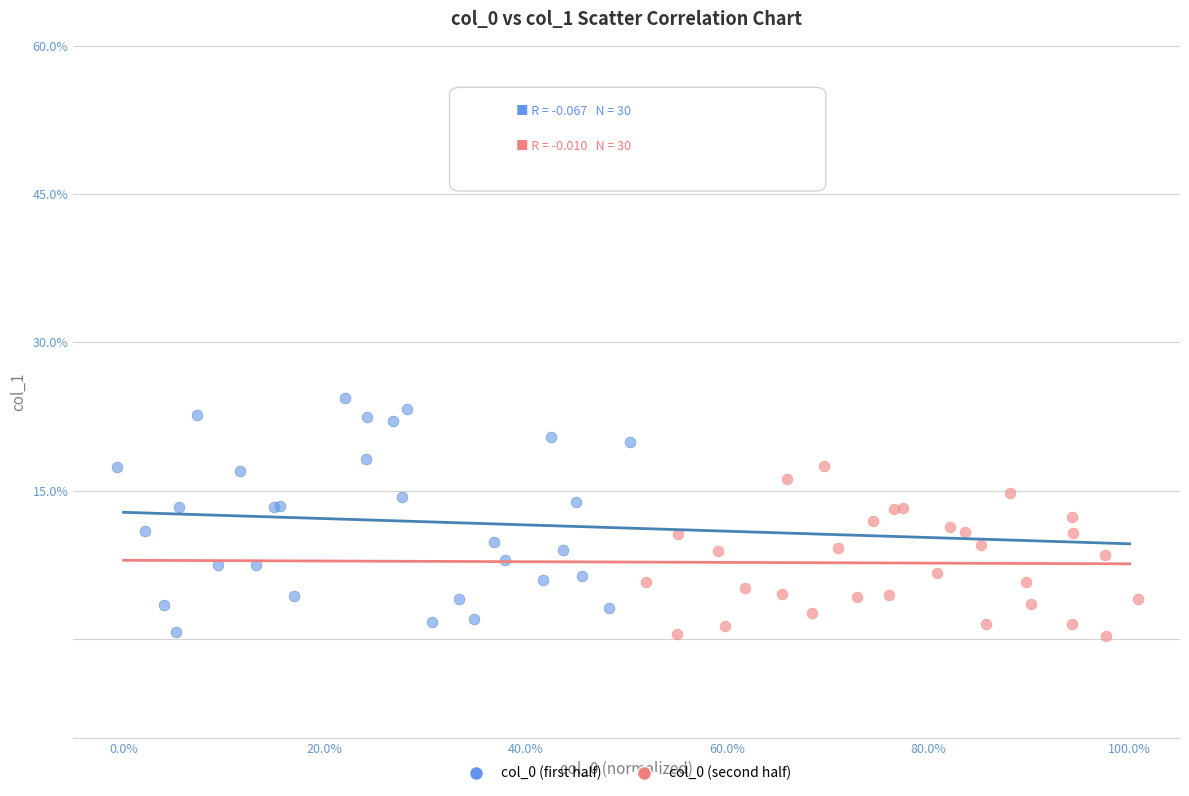

Which series reaches the maximum Y coordinate?

col_0 (first half)